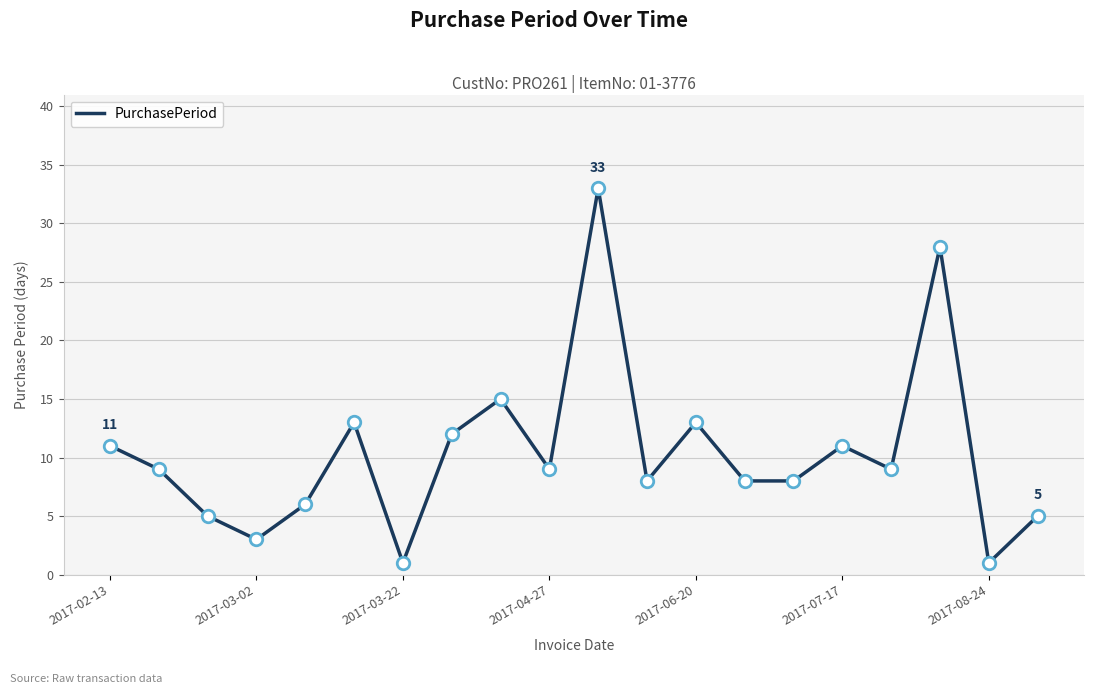

What is the maximum value shown in the chart?

33